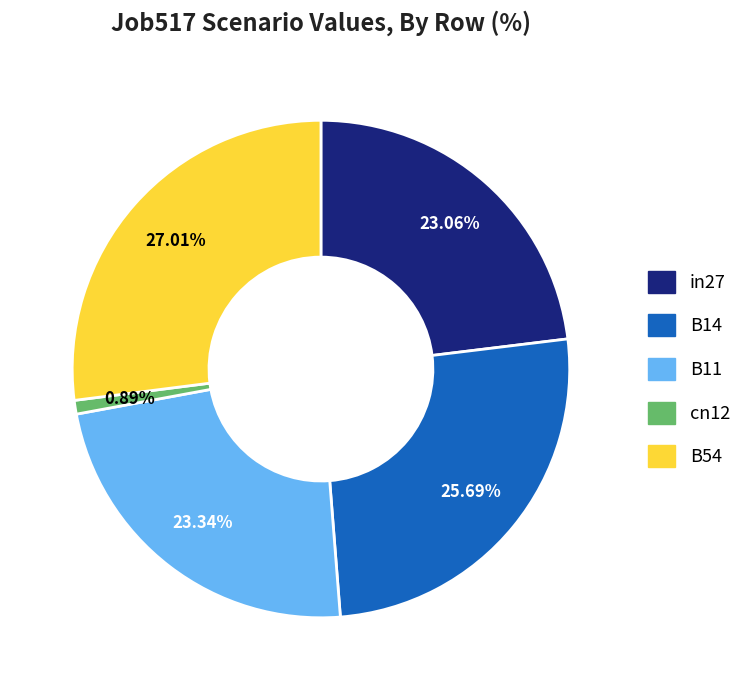

Is it true that in27 is 23% of the pie?

True